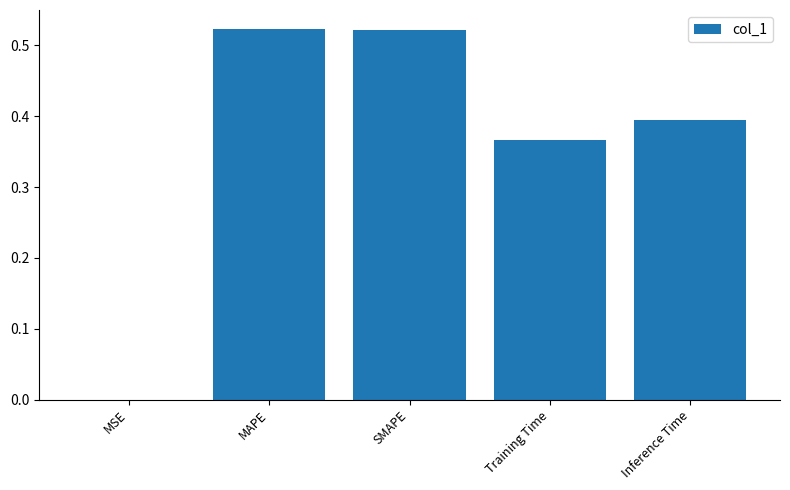

True or false: the data shows 0.0 at MSE.

True